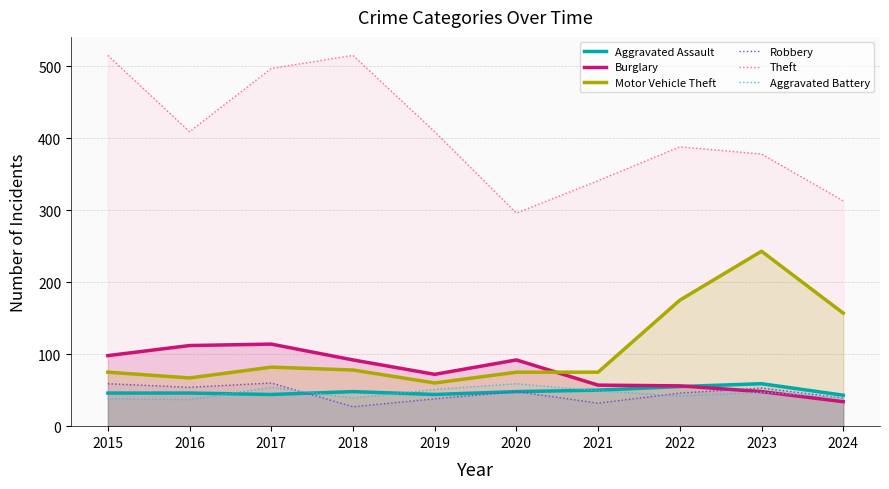

How many data points in Robbery are above 48?

4